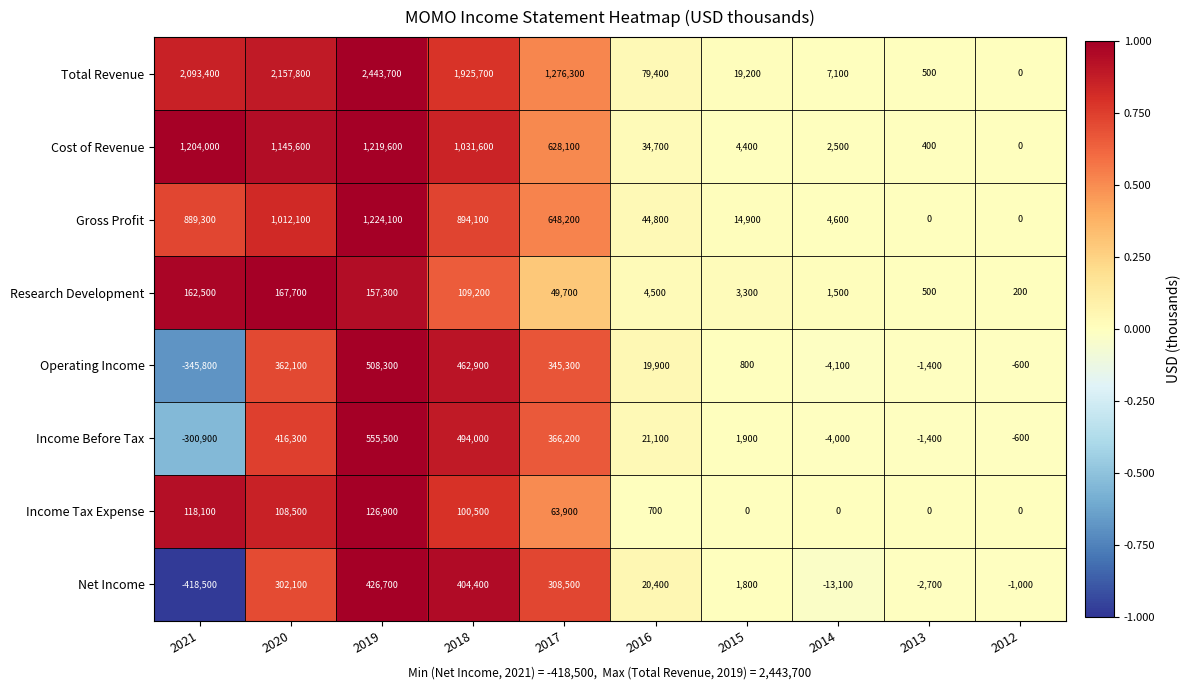

At which category does the chart reach its peak across all series?

2019